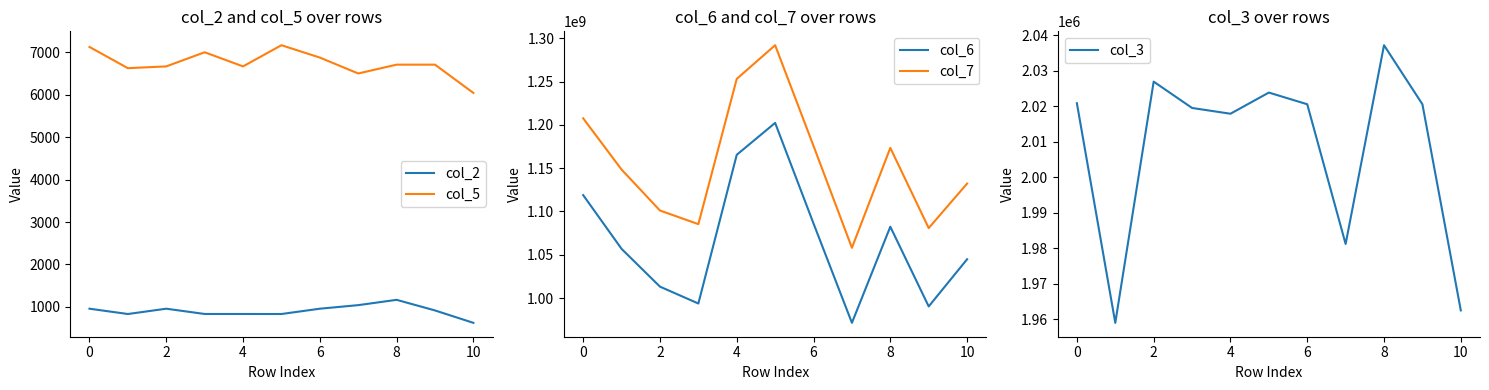

Is this an area chart (filled region under the line)?

No